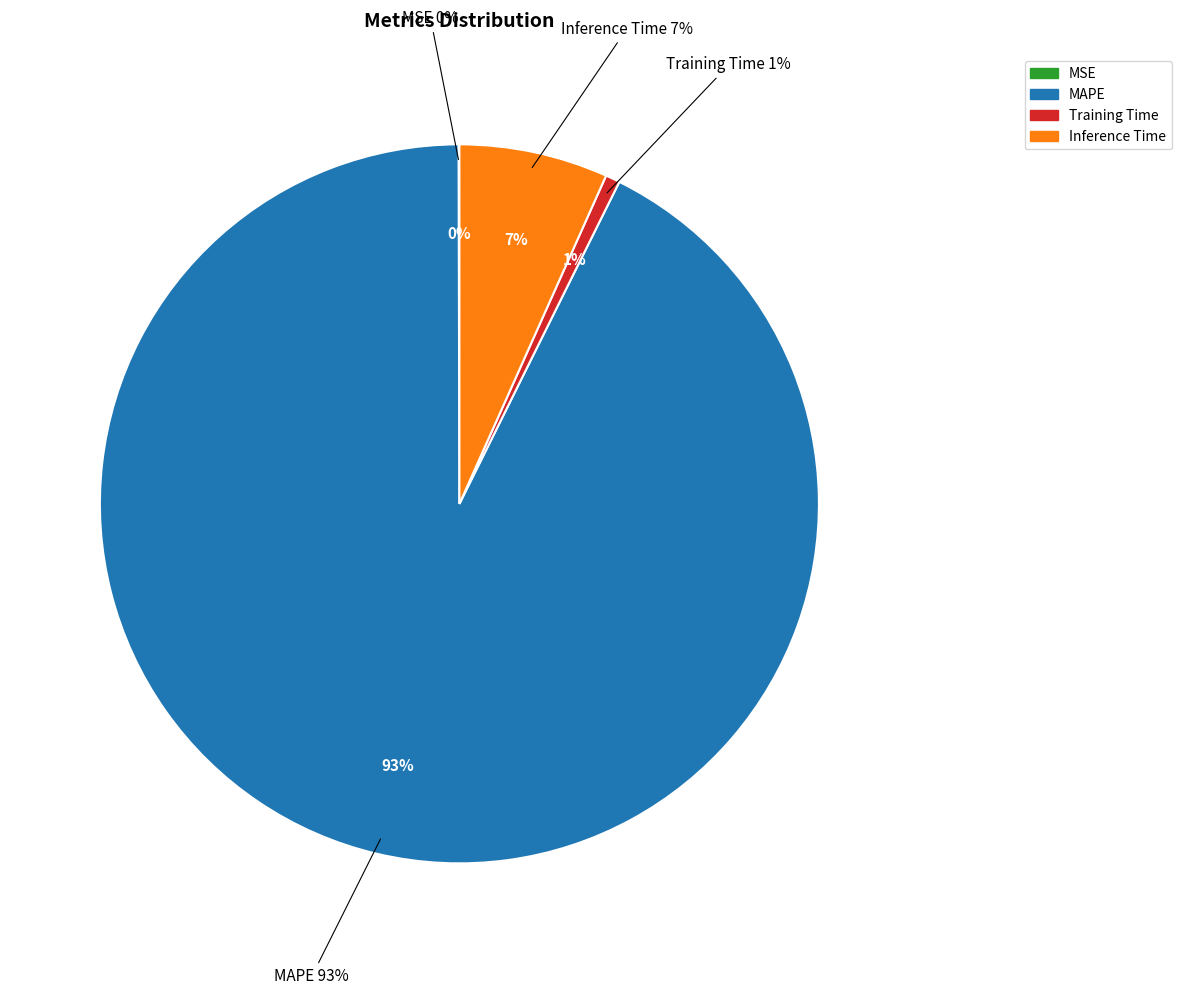

Which slice is the largest?

MAPE